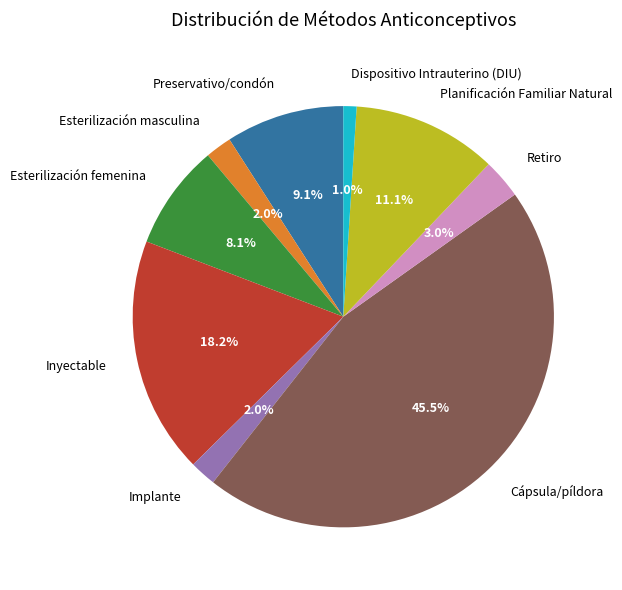

Which has a higher value, Cápsula/píldora or Dispositivo Intrauterino (DIU)?

Cápsula/píldora